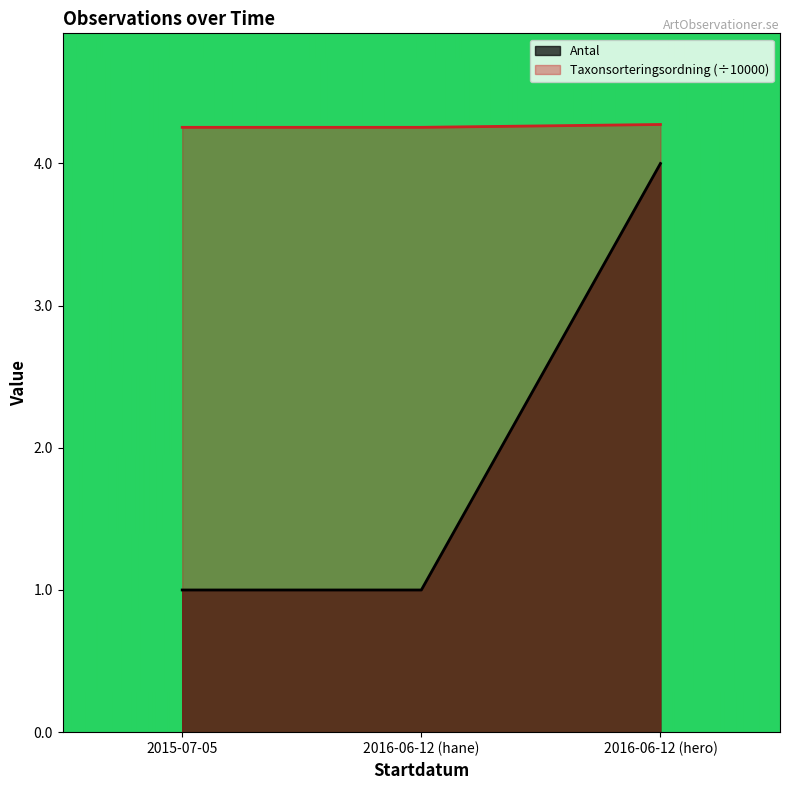

What is the sum of the Antal values at 2015-07-05 and 2016-06-12 (hero)?

5.0